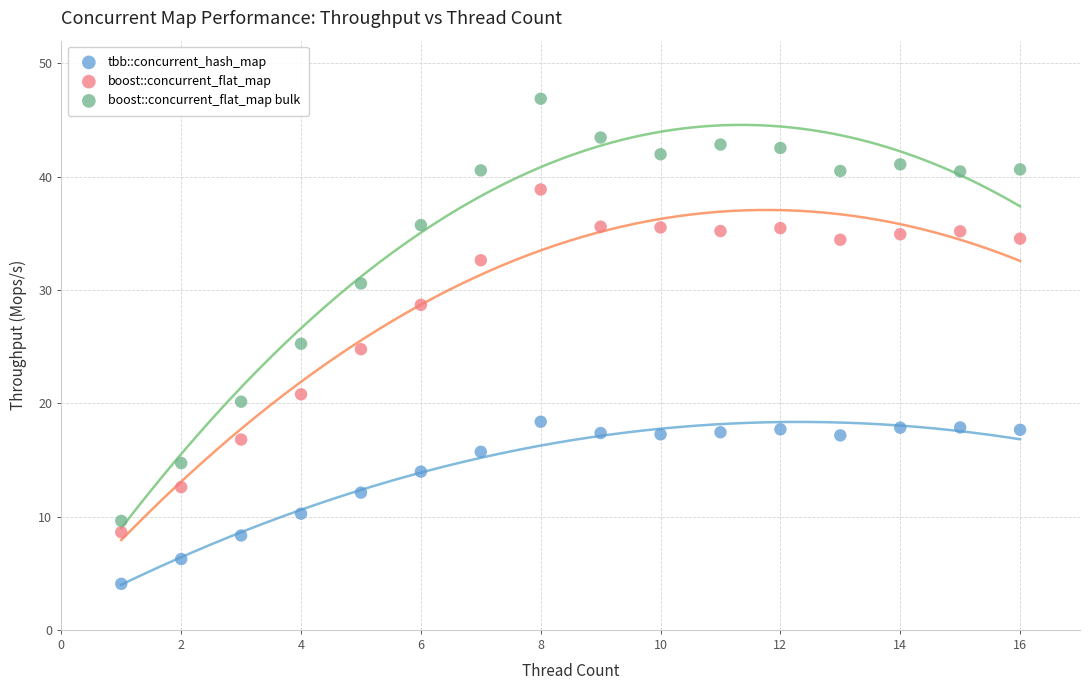

Which series contains the highest Y value?

boost::concurrent_flat_map bulk